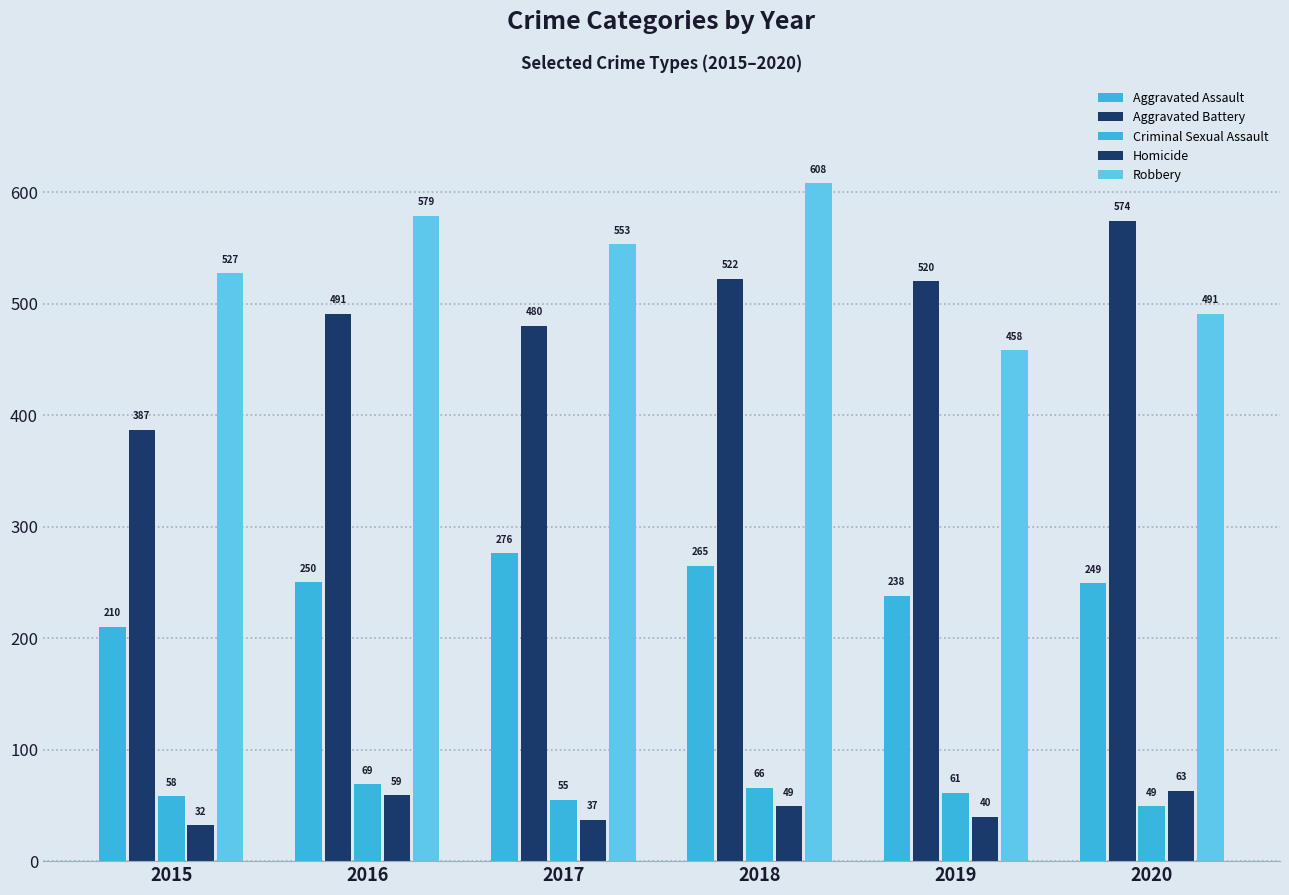

The value of Robbery at 2016 is 365. True or false?

False